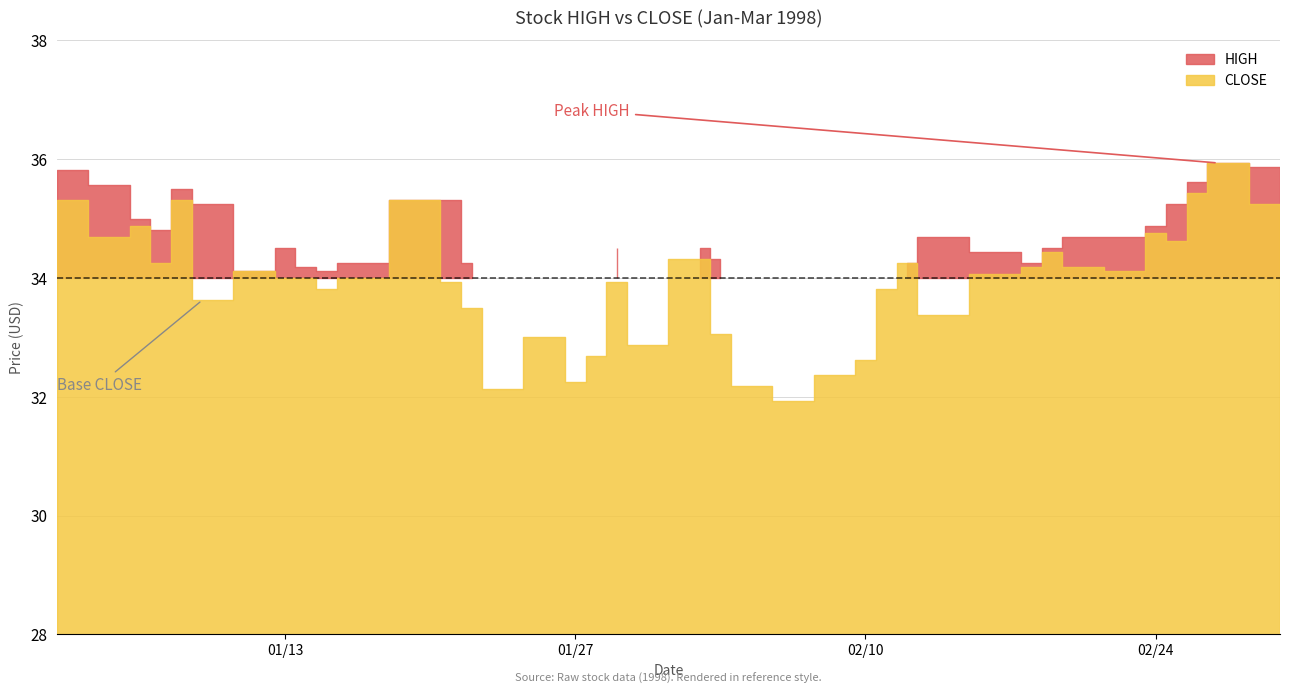

In HIGH, how many points are lower than both neighbors (excluding endpoints)?

8